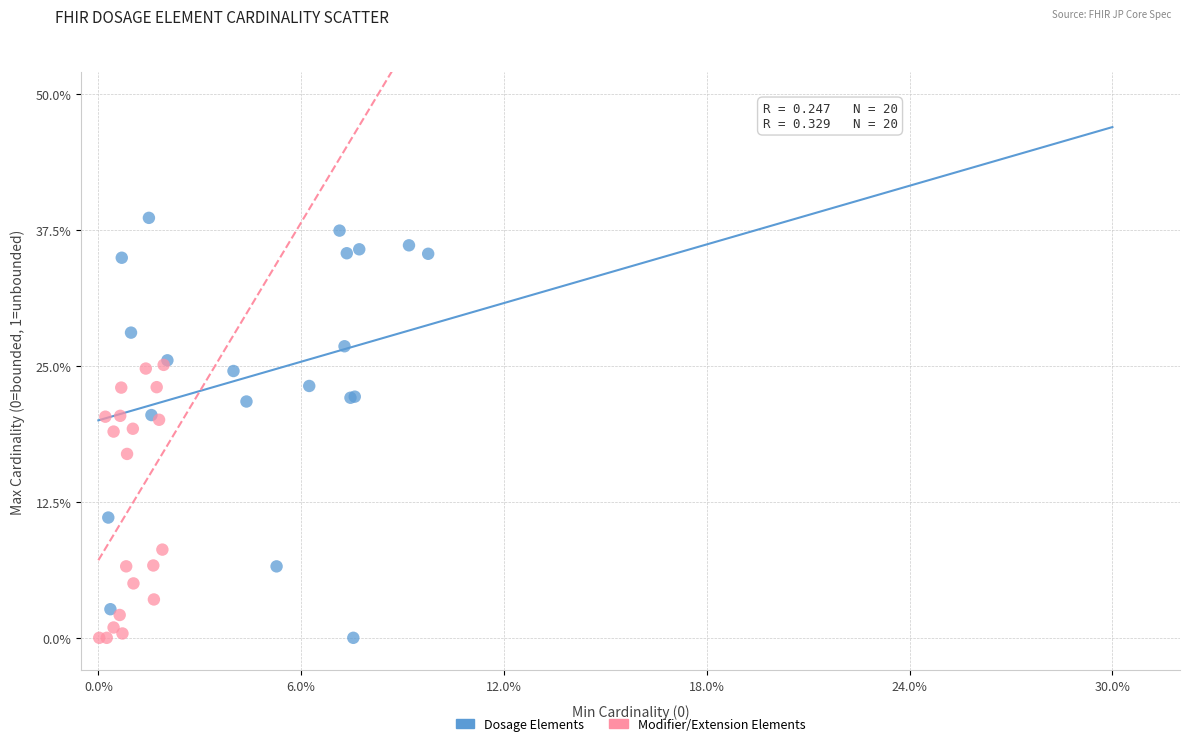

What are all the series names shown in the legend?

Dosage Elements, Modifier/Extension Elements